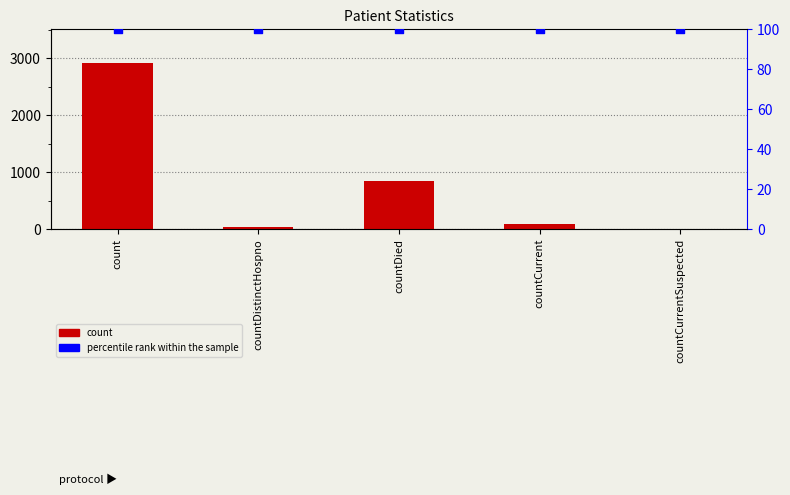

Is the value of percentile rank within the sample at countDied greater than the value of count at countCurrentSuspected?

Yes